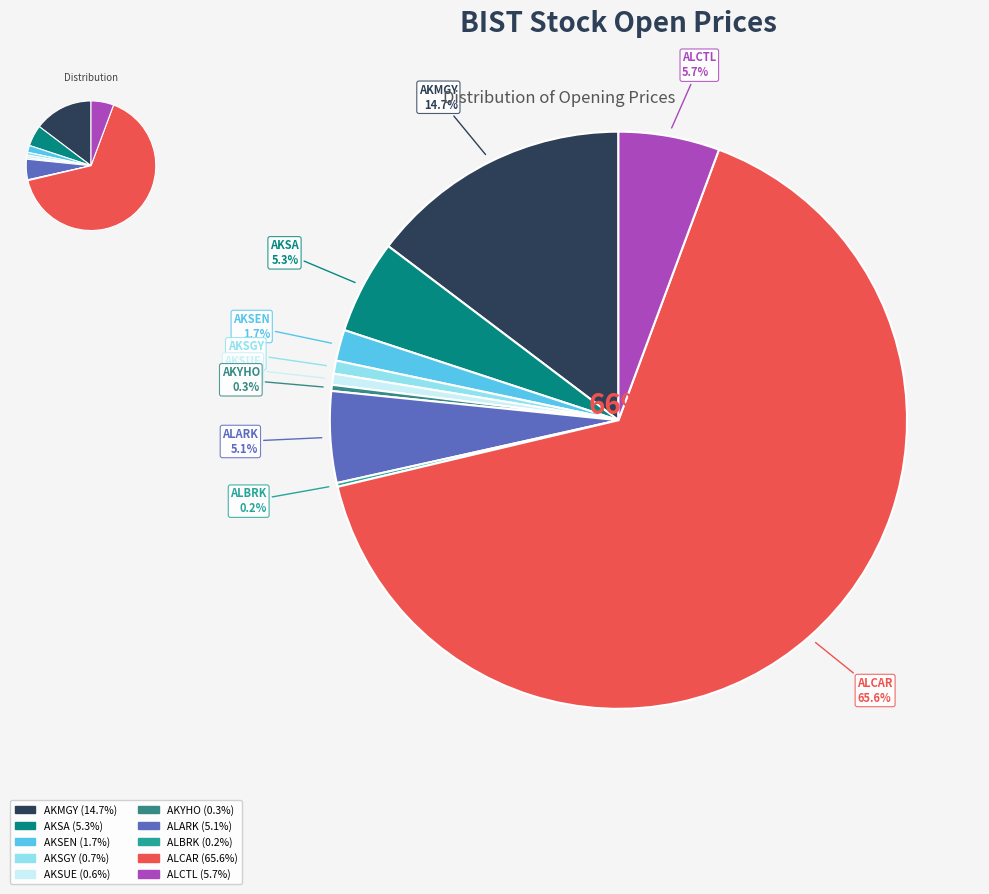

How many slices are in this pie chart?

10